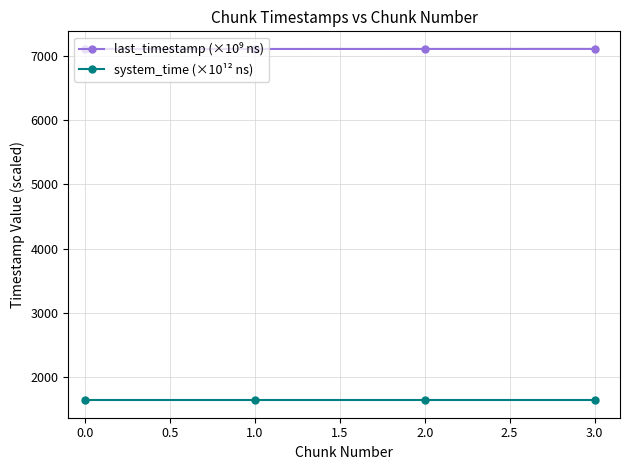

The value of system_time (×10¹² ns) at 3.0 is 2680.7. True or false?

False